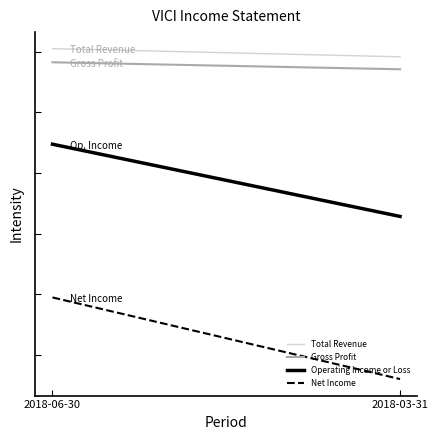

The value of Operating Income or Loss at 2018-03-31 is 288990. True or false?

False